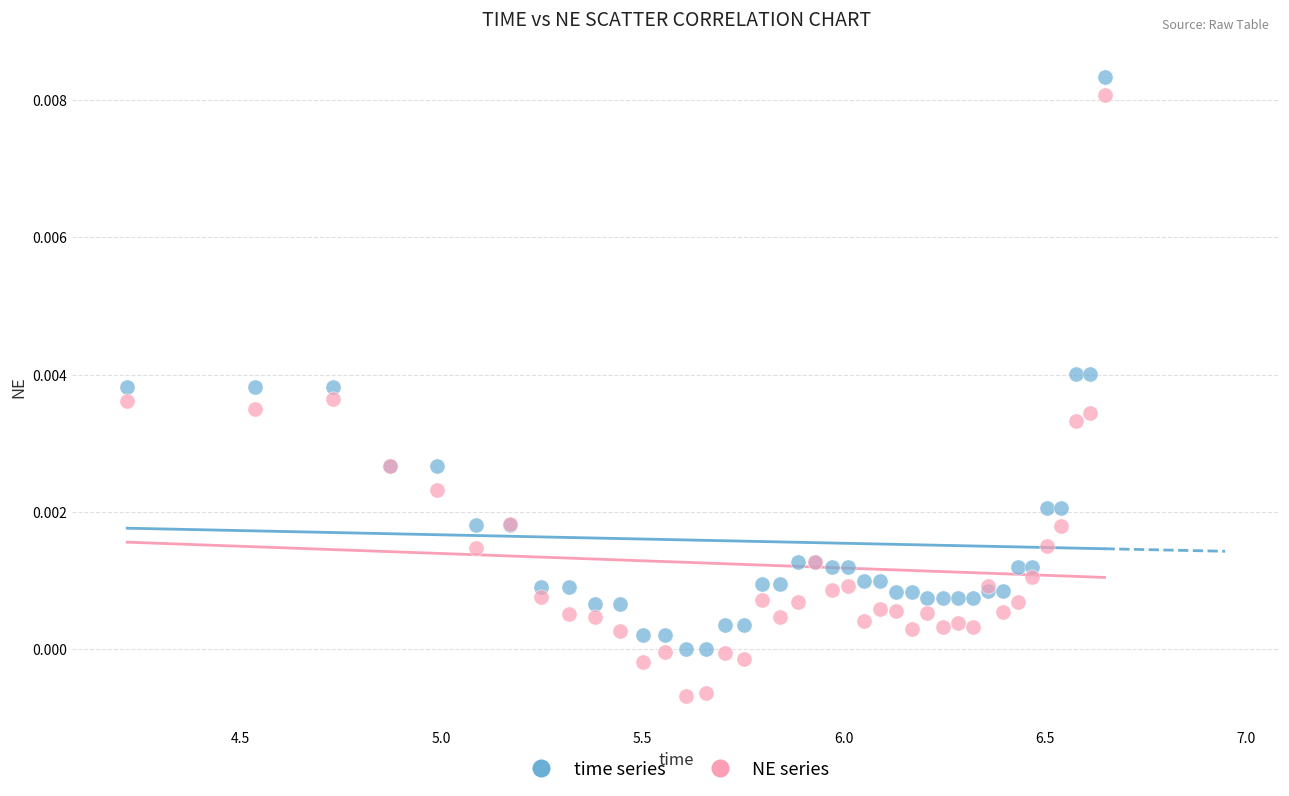

What is the X range (max minus min) for the scatter plot?

2.4